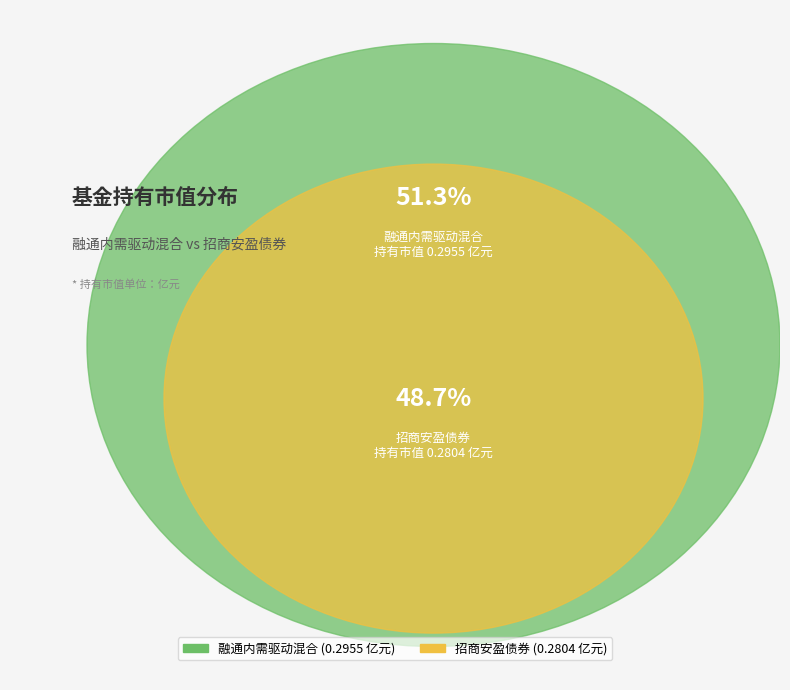

Rank the categories by value from highest to lowest.

融通内需驱动混合, 招商安盈债券